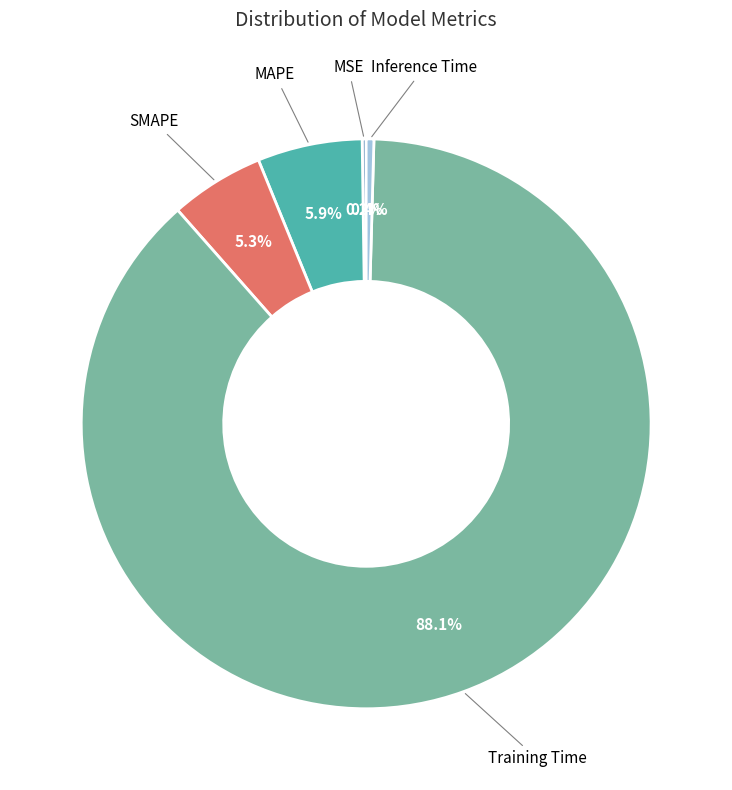

Does any single category account for the majority?

Yes